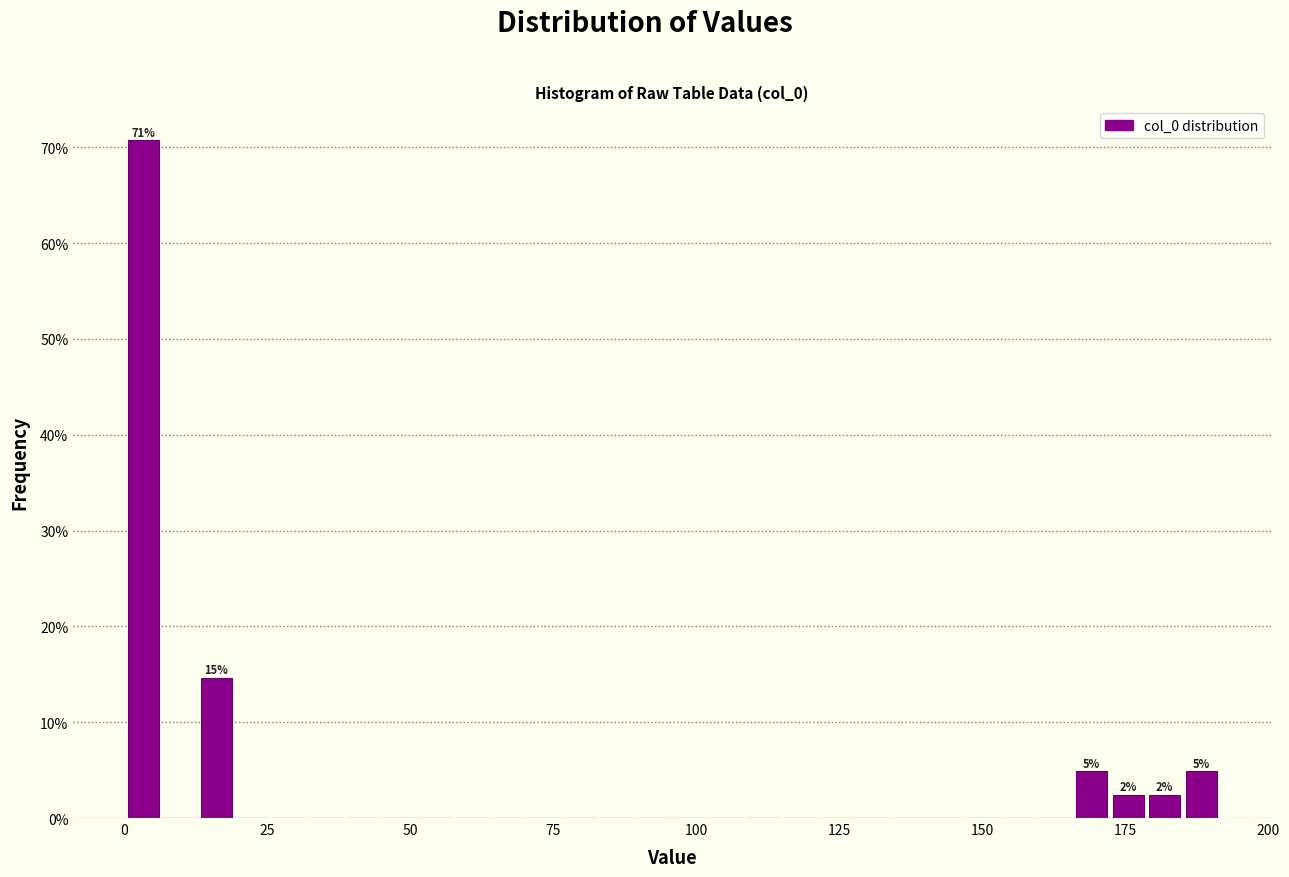

Around what value on the x-axis is the tallest bar? Give the approximate position of its centre, as read against the axis.

5